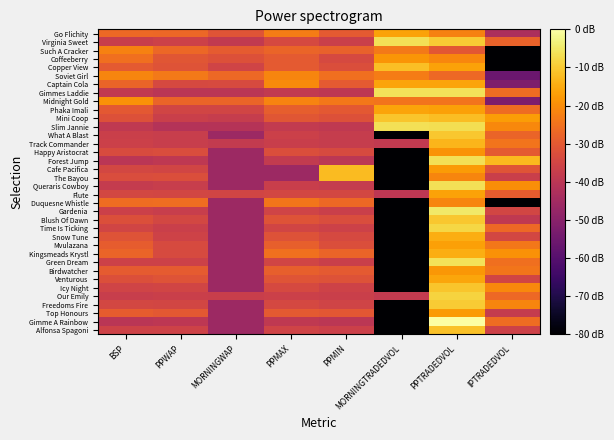

Rank the series by their maximum value, from highest to lowest.

Gimme A Rainbow, Gardenia, Gimmes Laddie, Green Dream, Virginia Sweet, Forest Jump, Slim Jannie, Queraris Cowboy, Time Is Ticking, Our Emily, Freedoms Fire, What A Blast, Blush Of Dawn, Mini Coop, Icy Night, Alfonsa Spagoni, Copper View, Cafe Pacifica, The Bayou, Track Commander, Snow Tune, Kingsmeads Krystl, Venturous, Phaka Imali, Captain Cola, Flute, Go Flichity, Mvulazana, Top Honours, Birdwatcher, Coffeeberry, Happy Aristocrat, Midnight Gold, Soviet Girl, Duquesne Whistle, Such A Cracker